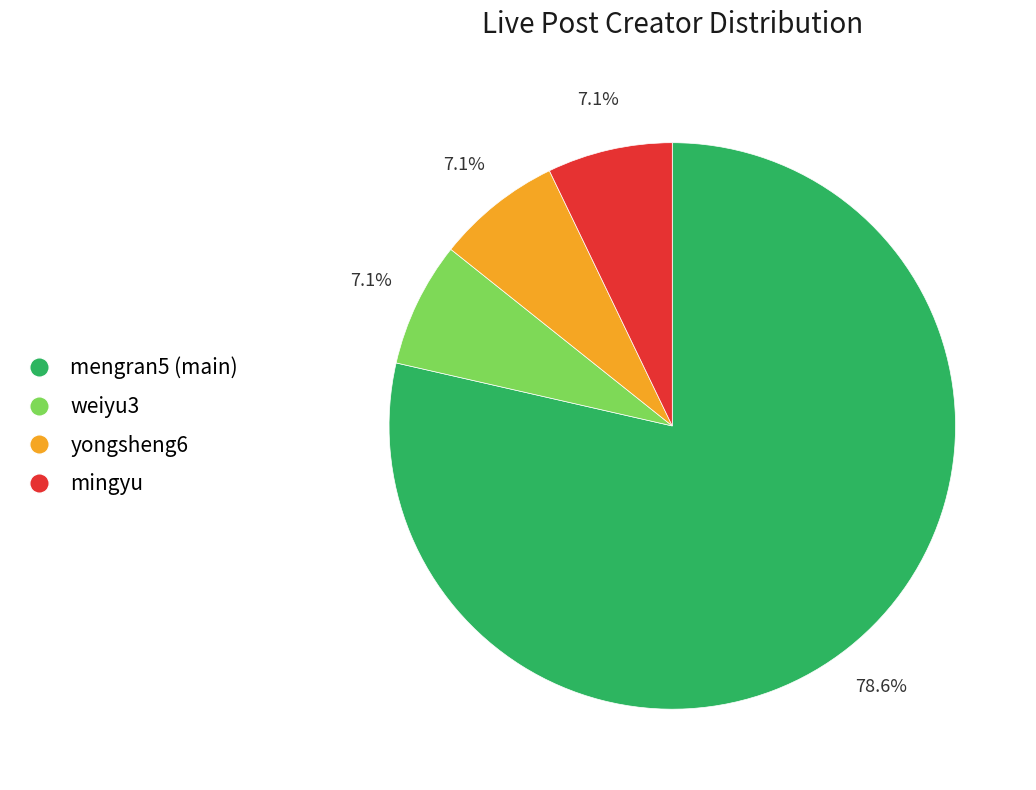

Combined, do weiyu3 and yongsheng6 account for over 50%?

No